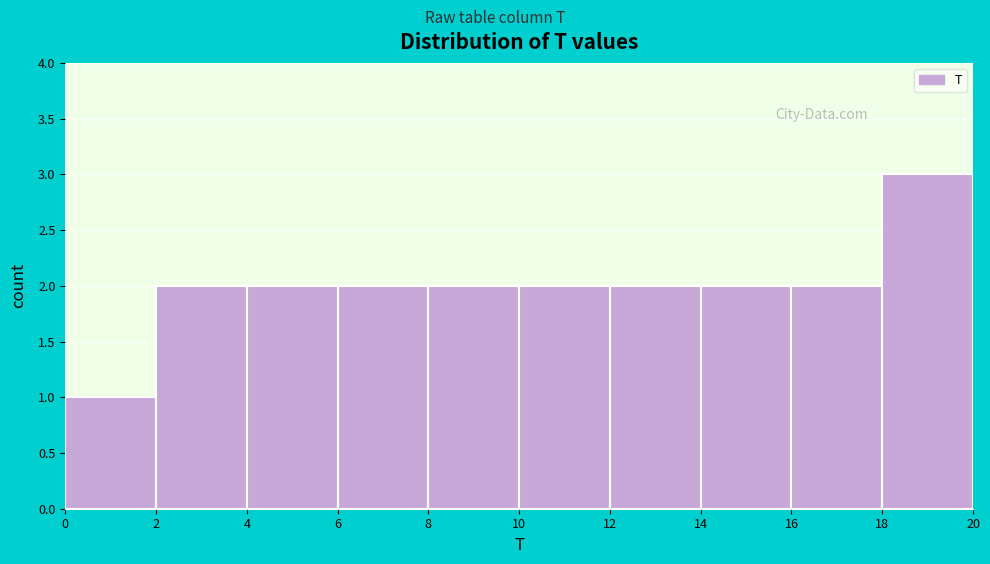

Which range on the x-axis has the tallest bar?

18 to 20